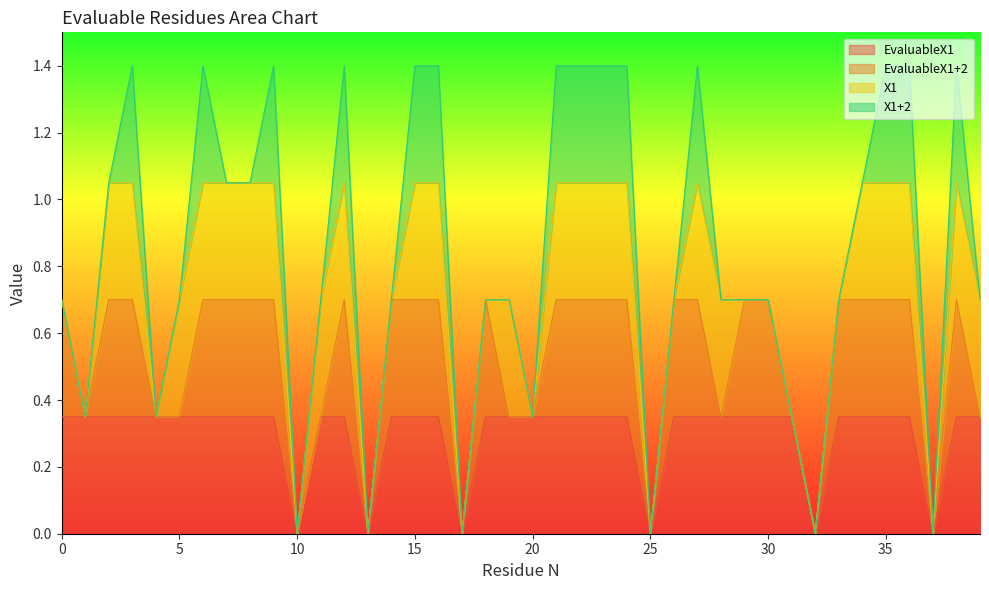

What is the total value across all series at 0?

0.7